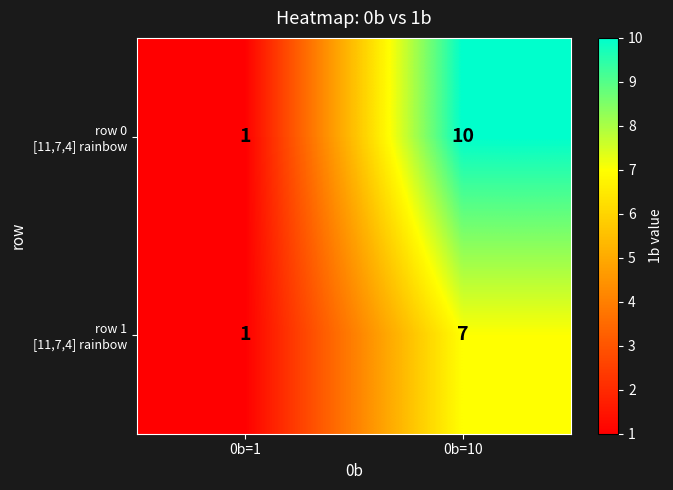

How many series are shown in this chart?

2